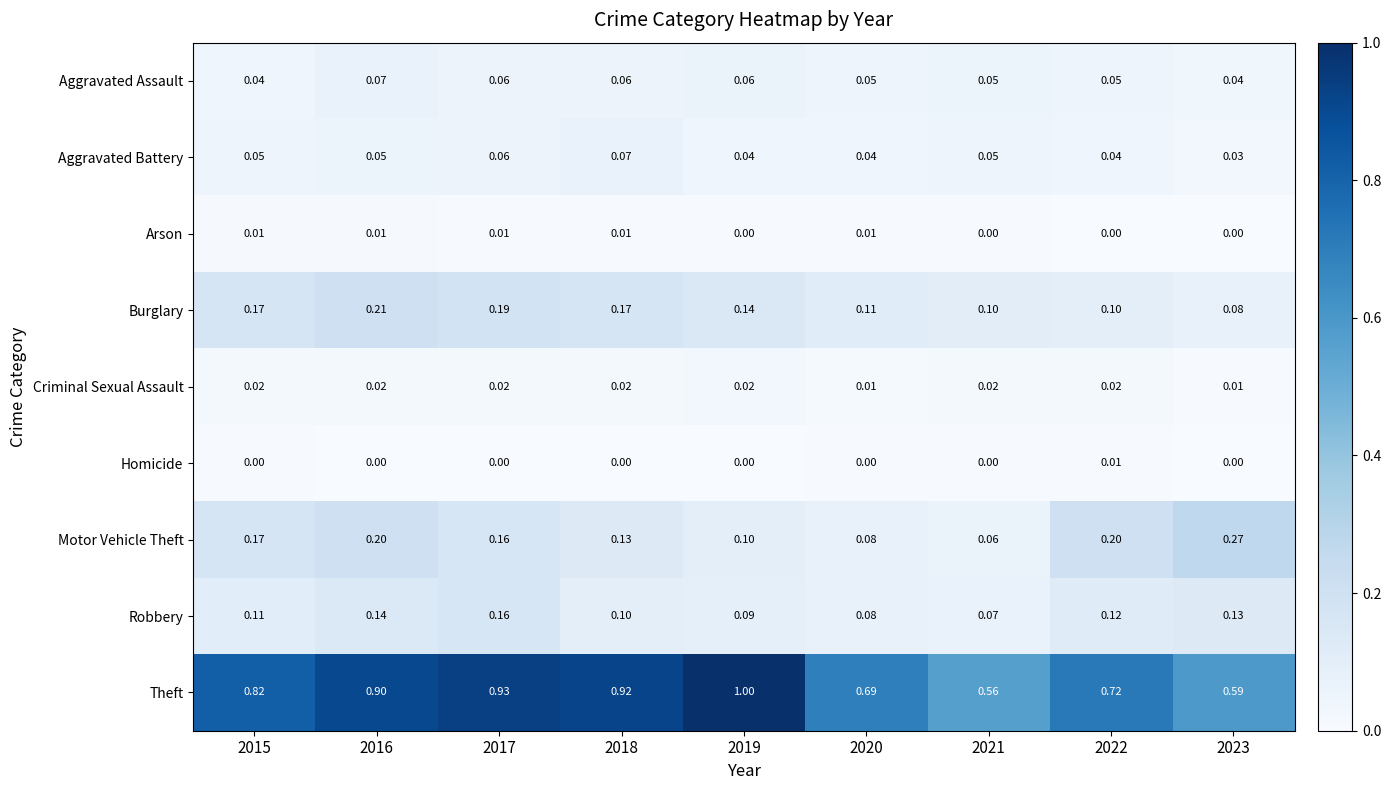

Between 2018 and 2022, which series saw the biggest shift?

Theft